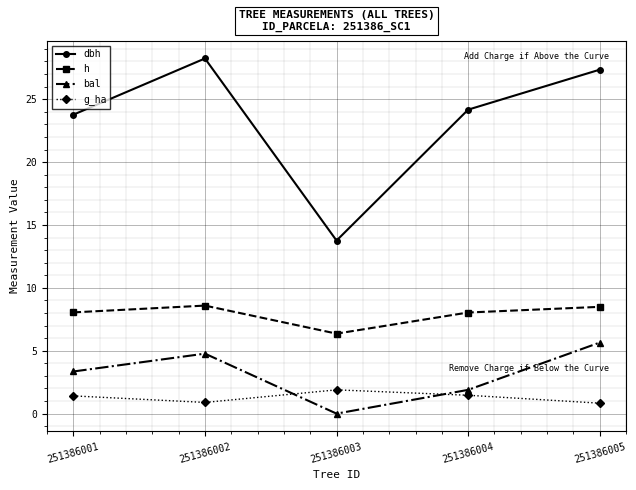

At which category does dbh reach its first local valley?

251386003